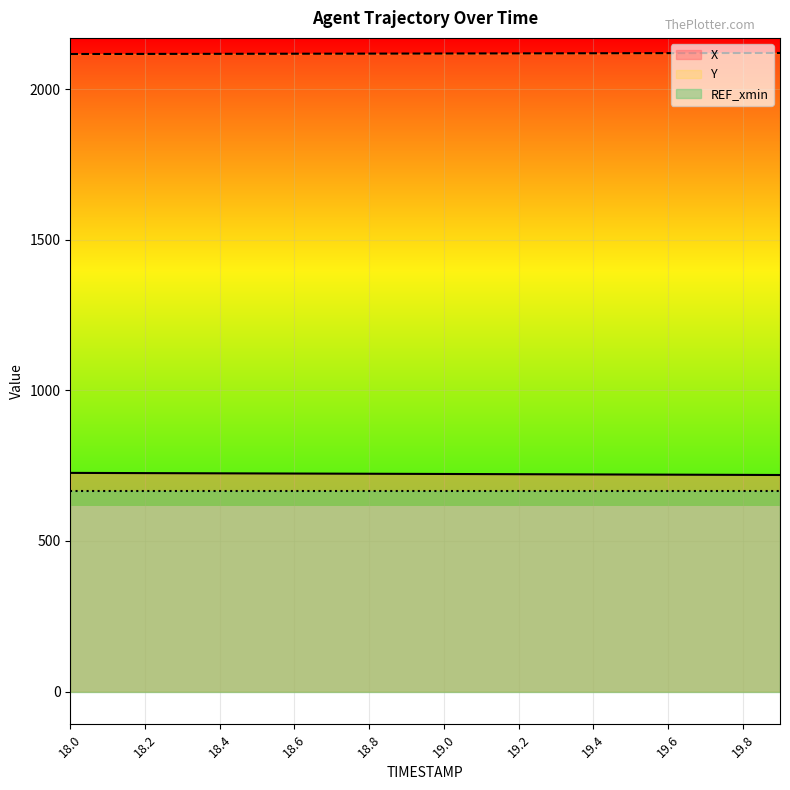

What is the label of the 3rd point from the right?

19.7